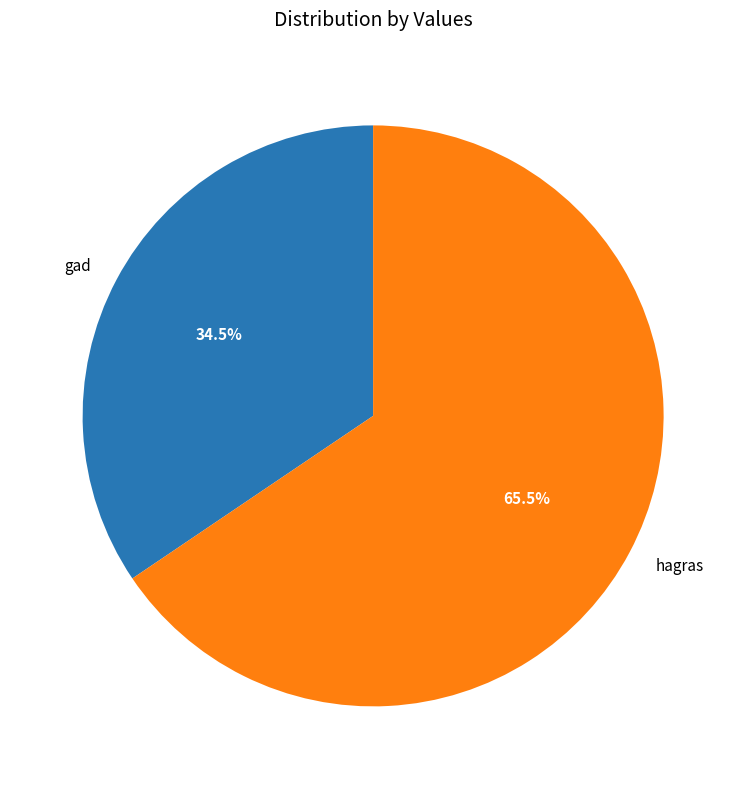

Is there any slice that represents more than half of the pie?

Yes